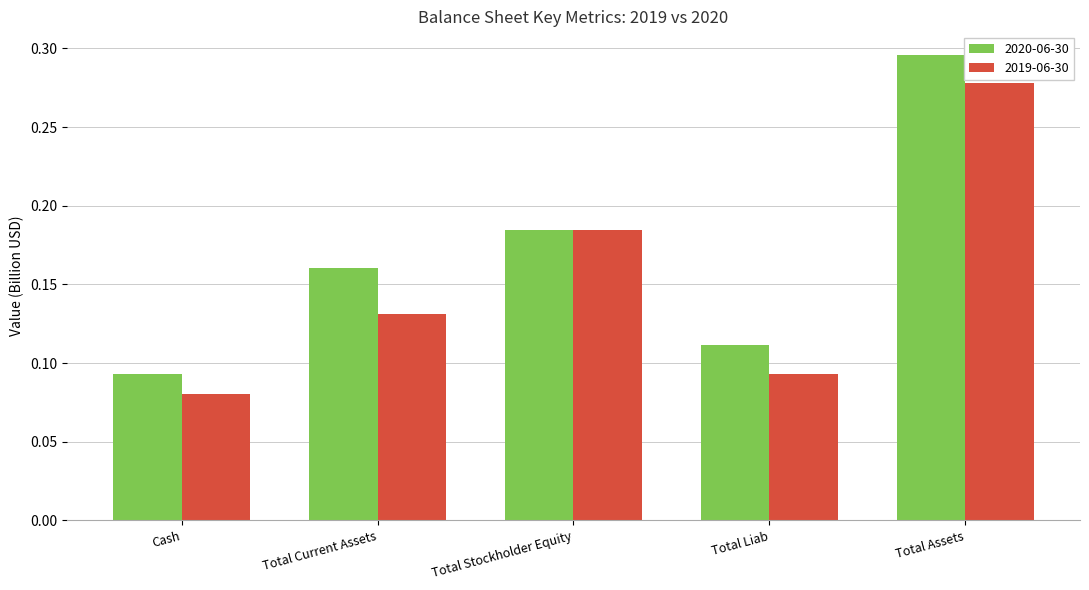

At how many categories does at least one series exceed 0?

5